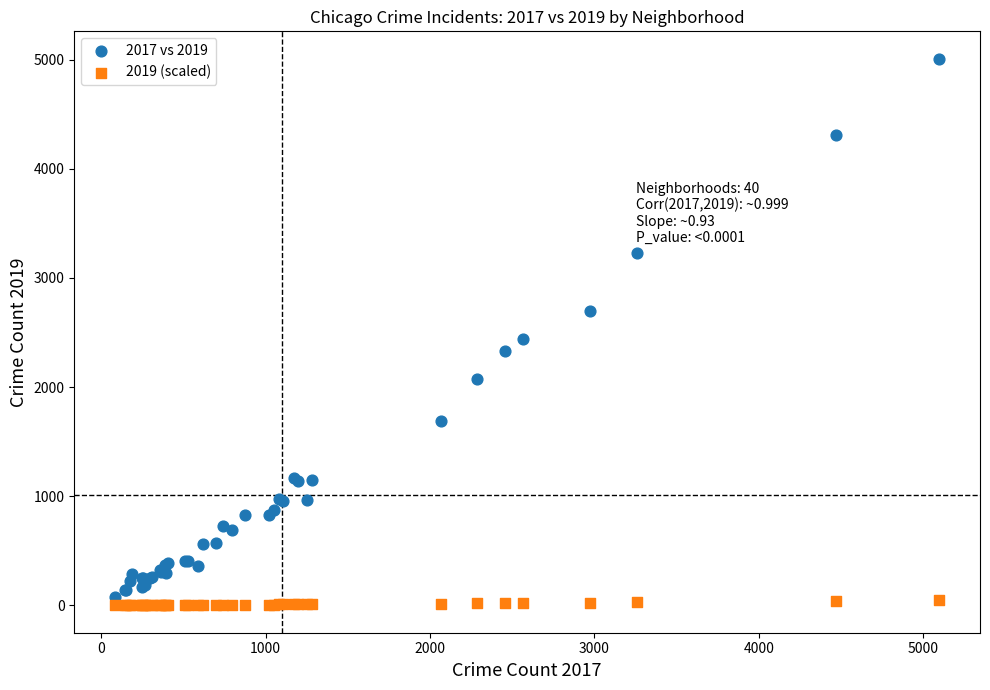

In the 2017 vs 2019 series, what Y value is closest to 2542?

2441.0